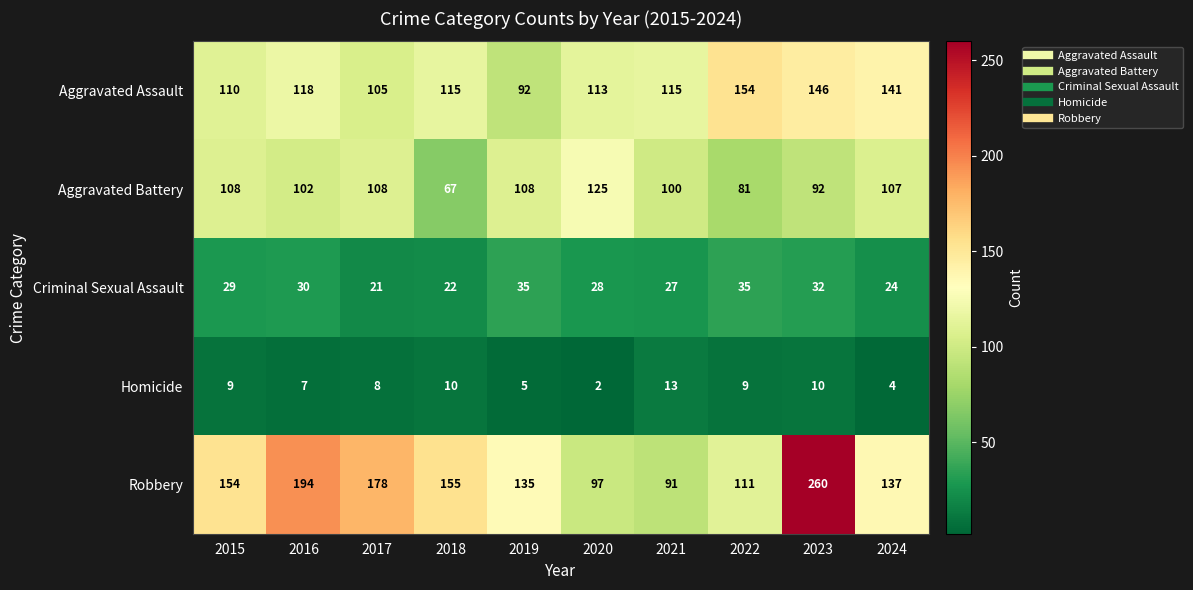

How many distinct data groups are displayed?

5